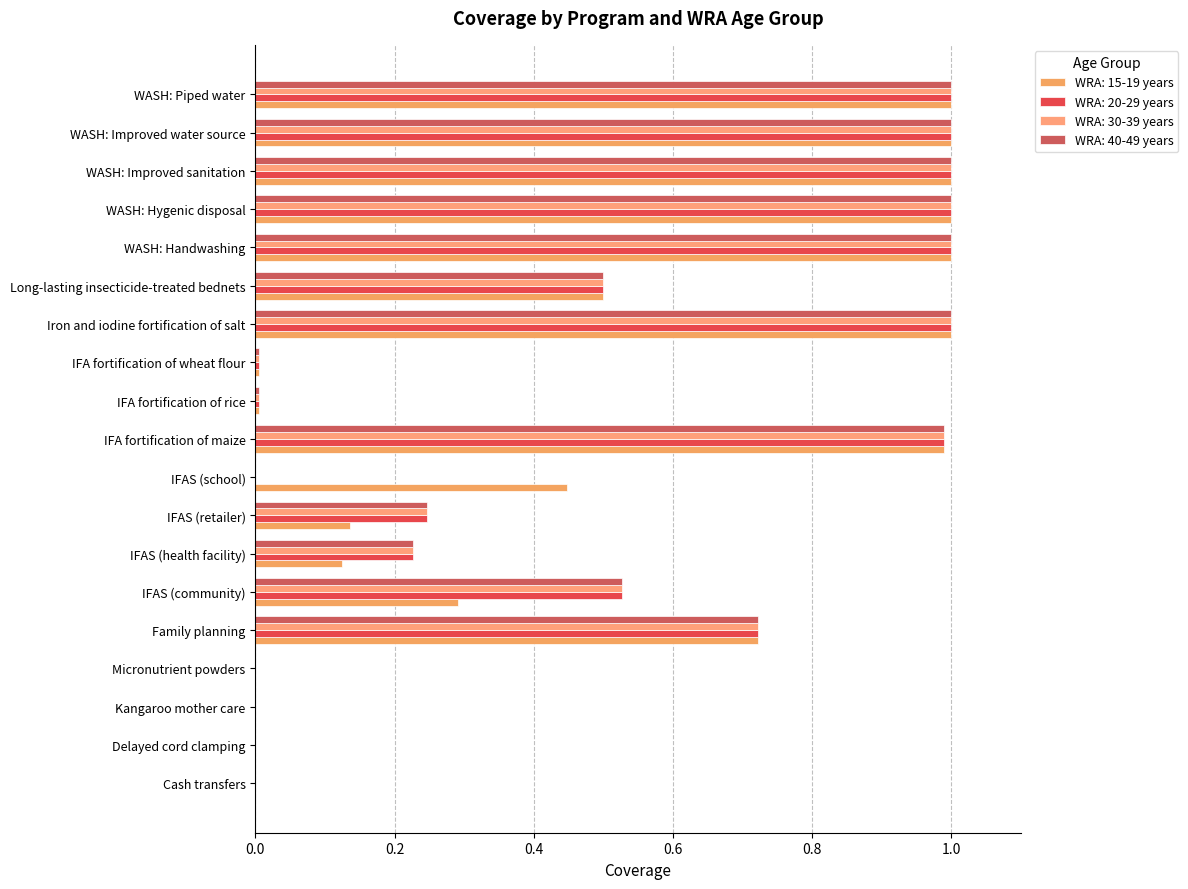

List the labels in order of WRA: 40-49 years value, largest first.

Iron and iodine fortification of salt, WASH: Handwashing, WASH: Hygenic disposal, WASH: Improved sanitation, WASH: Improved water source, WASH: Piped water, IFA fortification of maize, Family planning, IFAS (community), Long-lasting insecticide-treated bednets, IFAS (retailer), IFAS (health facility), IFA fortification of rice, IFA fortification of wheat flour, Cash transfers, Delayed cord clamping, Kangaroo mother care, Micronutrient powders, IFAS (school)